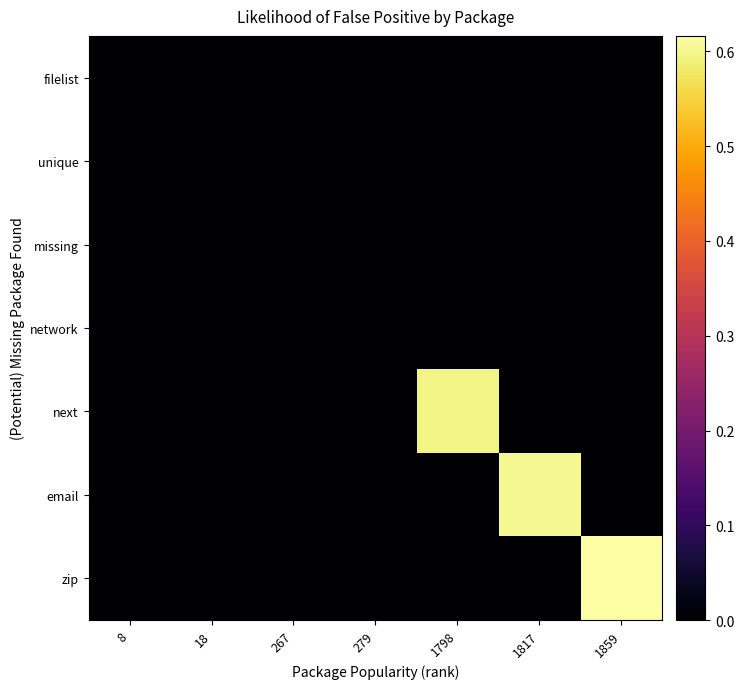

Reading left to right, transcribe all the data shown in this chart.

filelist: 8=0.0	18=0.0	267=0.0	279=0.0	1798=0.0	1817=0.0	1859=0.0
unique: 8=0.0	18=0.0	267=0.0	279=0.0	1798=0.0	1817=0.0	1859=0.0
missing: 8=0.0	18=0.0	267=0.0	279=0.0	1798=0.0	1817=0.0	1859=0.0
network: 8=0.0	18=0.0	267=0.0	279=0.0	1798=0.0	1817=0.0	1859=0.0
next: 8=0.0	18=0.0	267=0.0	279=0.0	1798=0.6	1817=0.0	1859=0.0
email: 8=0.0	18=0.0	267=0.0	279=0.0	1798=0.0	1817=0.6	1859=0.0
zip: 8=0.0	18=0.0	267=0.0	279=0.0	1798=0.0	1817=0.0	1859=0.6